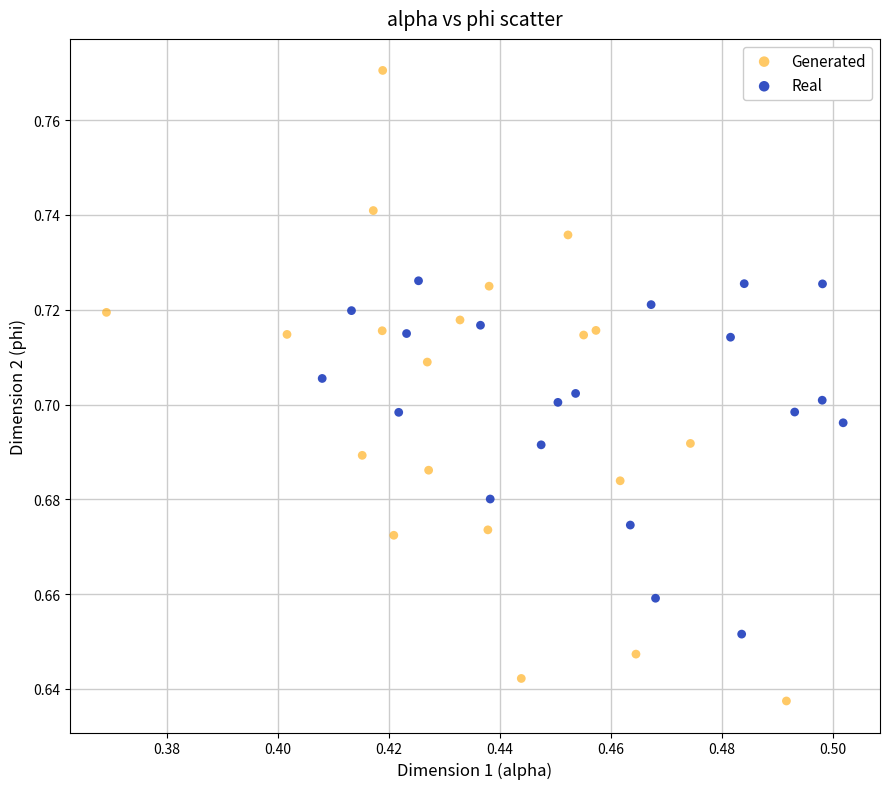

Which series contains the lowest Y value?

Generated